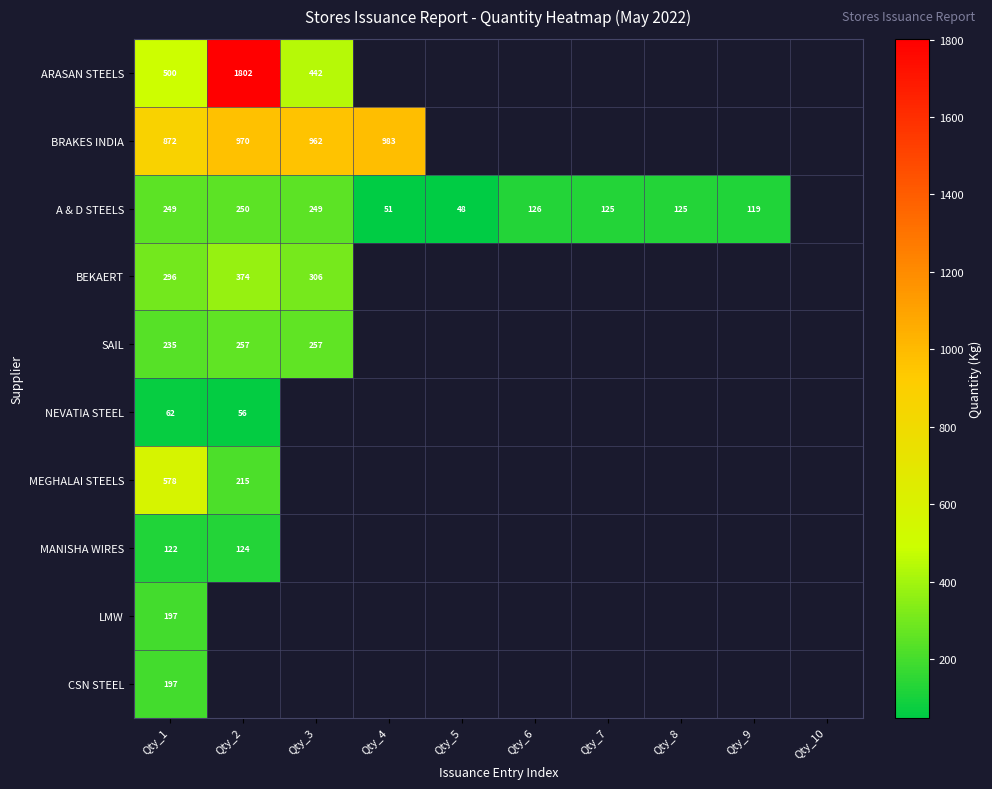

At how many categories does at least one series exceed 1135?

1